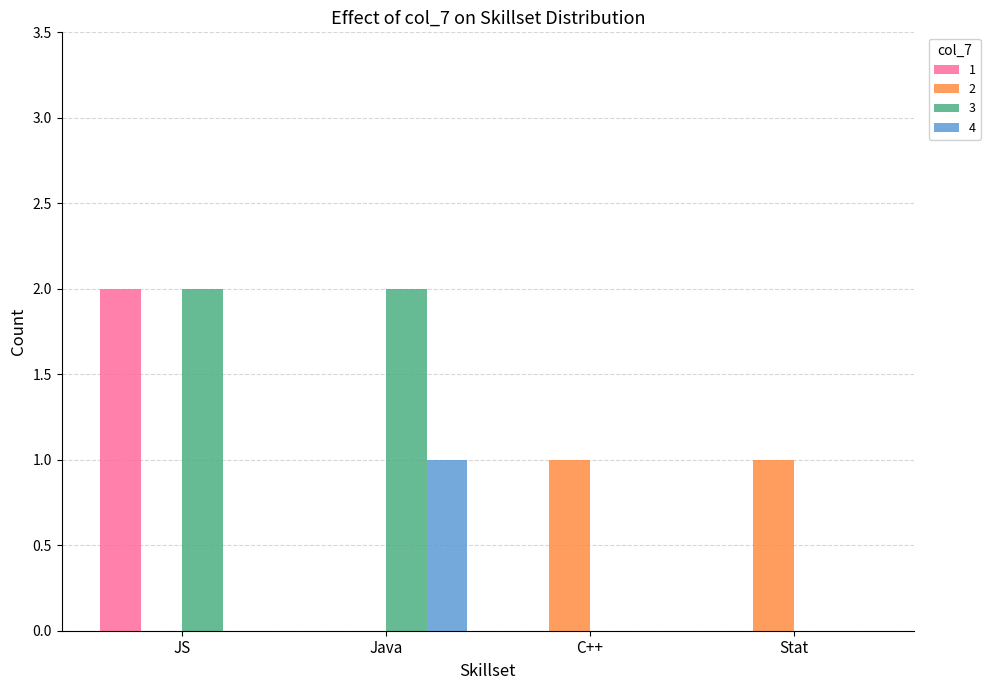

The 3 series shows 1 at Stat. True or false?

False